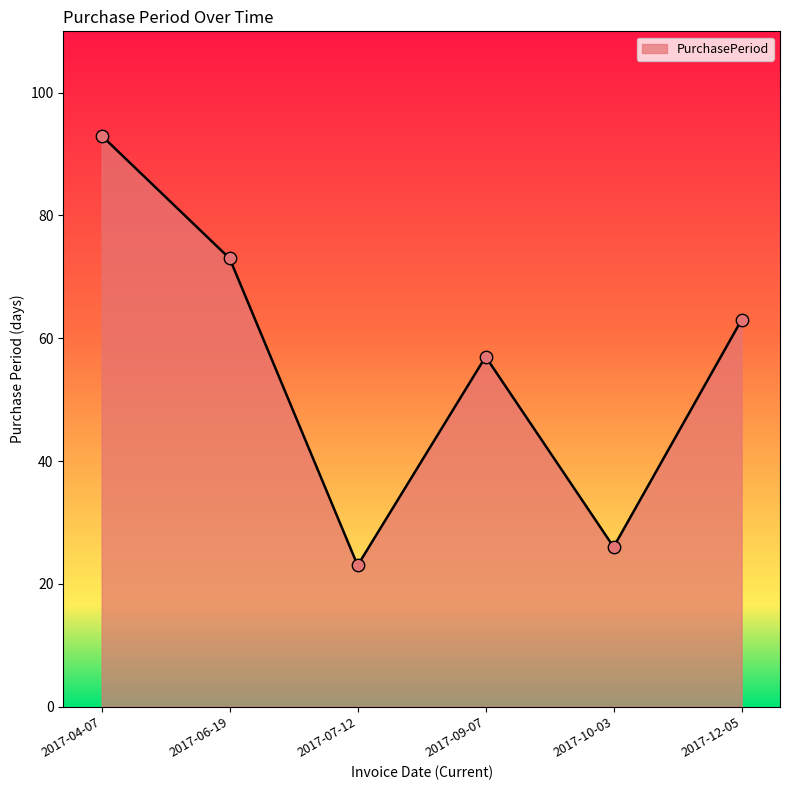

Between 2017-09-07 and 2017-07-12, which is larger?

2017-09-07